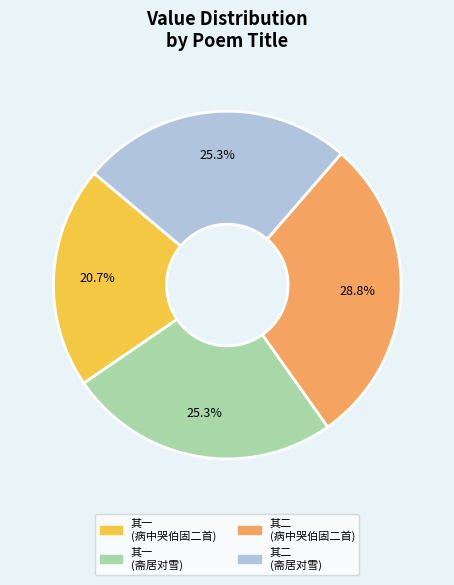

To the nearest percent, what is the difference between the largest and smallest slice percentages?

8%